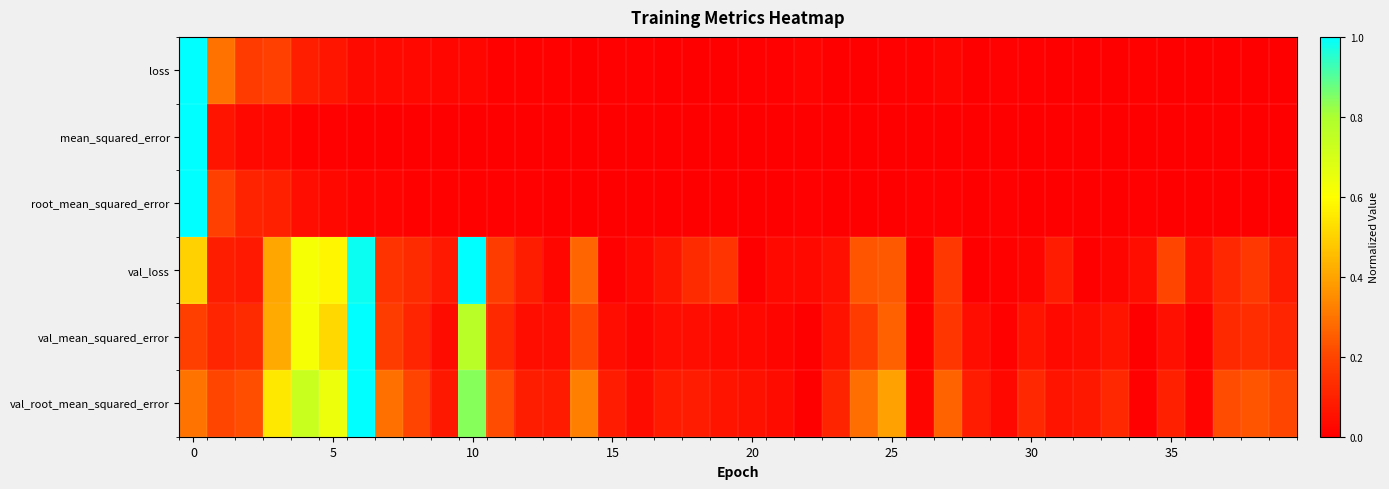

How many distinct data groups are displayed?

6